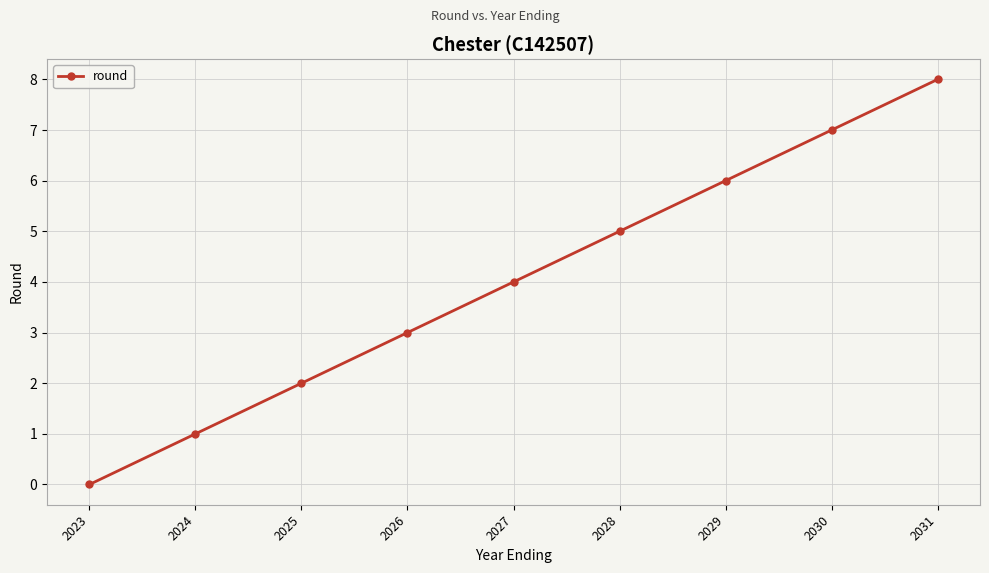

List the labels in order of value, largest first.

2031, 2030, 2029, 2028, 2027, 2026, 2025, 2024, 2023